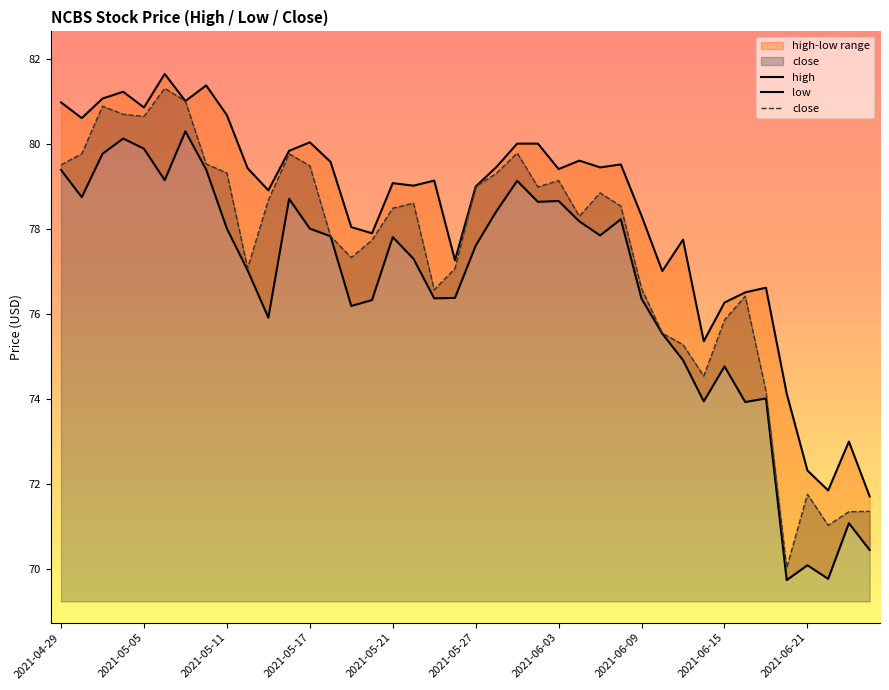

Does the chart display data point markers on the line(s)?

No